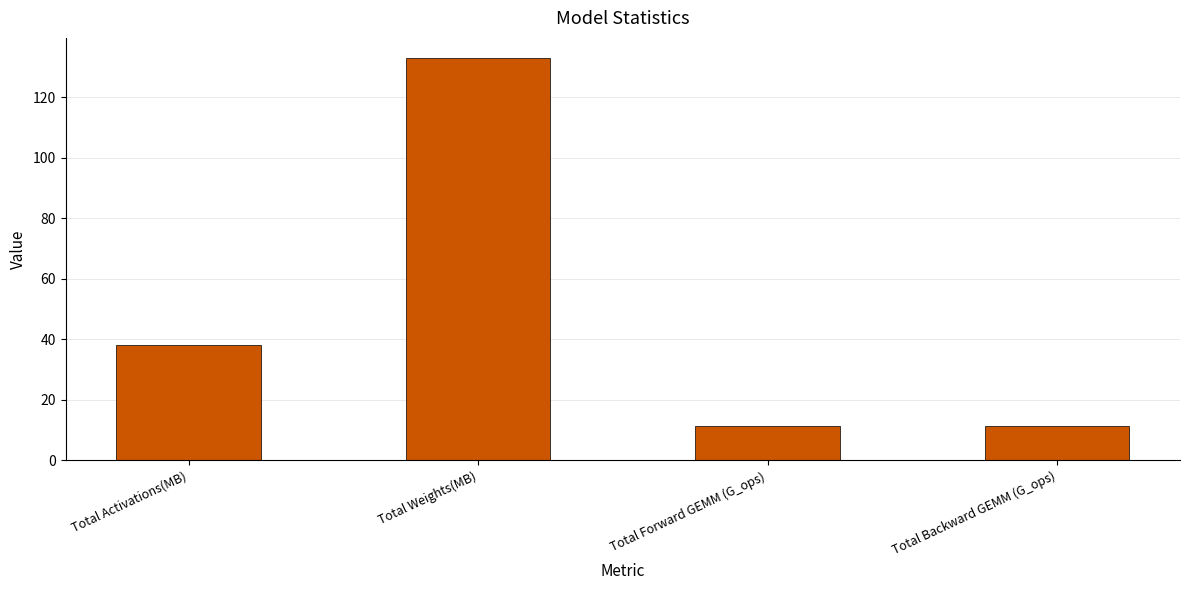

At which category does the chart reach its peak across all series?

Total Weights(MB)